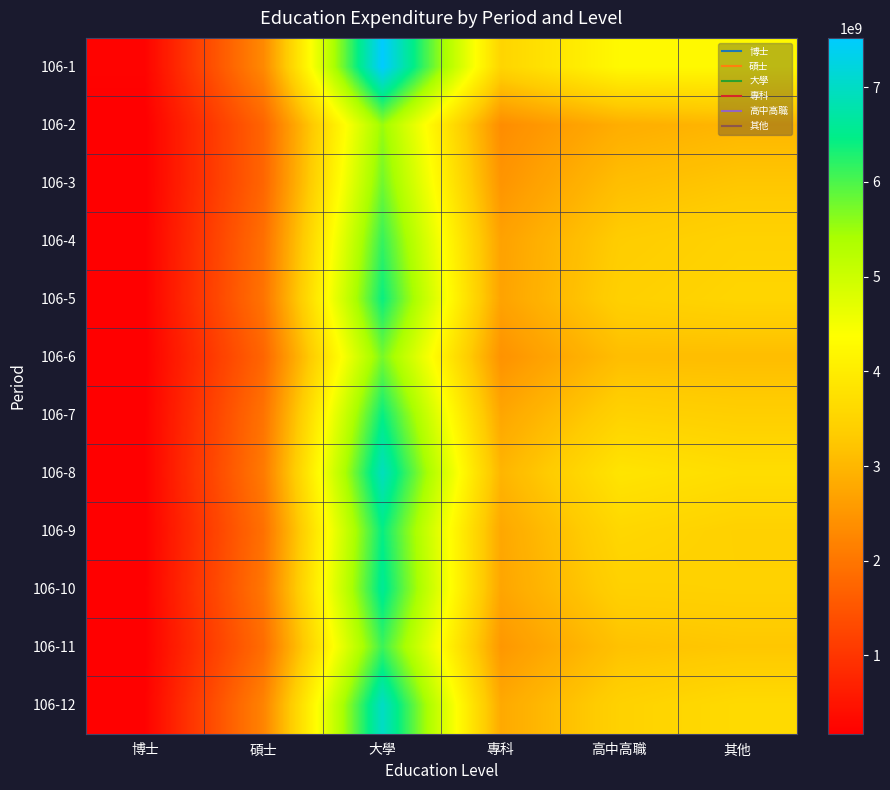

Reading left to right, list all the values displayed in this chart.

106-1: 博士=241210440	碩士=2305145801	大學=7520898063	專科=3516229780	高中高職=4256380126	其他=4255627200
106-2: 博士=173466937	碩士=1737519126	大學=5522091413	專科=2352486889	高中高職=2858708728	其他=2993209091
106-3: 博士=175513100	碩士=1754005944	大學=5777814159	專科=2480482017	高中高職=3119492155	其他=3246677051
106-4: 博士=186675890	碩士=1907625385	大學=6142957064	專科=2677806409	高中高職=3350887807	其他=3464798701
106-5: 博士=191360014	碩士=1971654989	大學=6409172052	專科=2699318243	高中高職=3420603871	其他=3518396326
106-6: 博士=176640879	碩士=1750227991	大學=5732658010	專科=2439610460	高中高職=3106621147	其他=3102761333
106-7: 博士=195101527	碩士=1963519616	大學=6433493612	專科=2749227550	高中高職=3461126007	其他=3389557344
106-8: 博士=198734180	碩士=2075307517	大學=6936238218	專科=2981150107	高中高職=3835323266	其他=3689384528
106-9: 博士=185768250	碩士=1923856574	大學=6434279835	專科=2767915738	高中高職=3563736048	其他=3437705216
106-10: 博士=195551671	碩士=2020085125	大學=6583455214	專科=2736047128	高中高職=3430773967	其他=3449775786
106-11: 博士=183795325	碩士=1864647885	大學=6102117002	專科=2518299213	高中高職=3175141518	其他=3250236338
106-12: 博士=215368356	碩士=2221515502	大學=7007735165	專科=2795856996	高中高職=3452178212	其他=3631408892